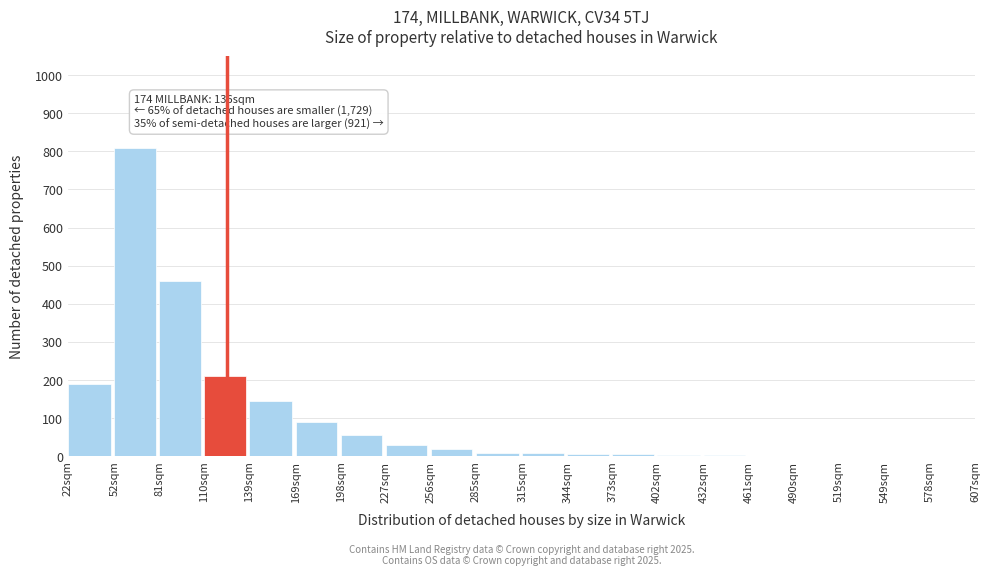

The chart shows a value of 145 at 139sqm. True or false?

True